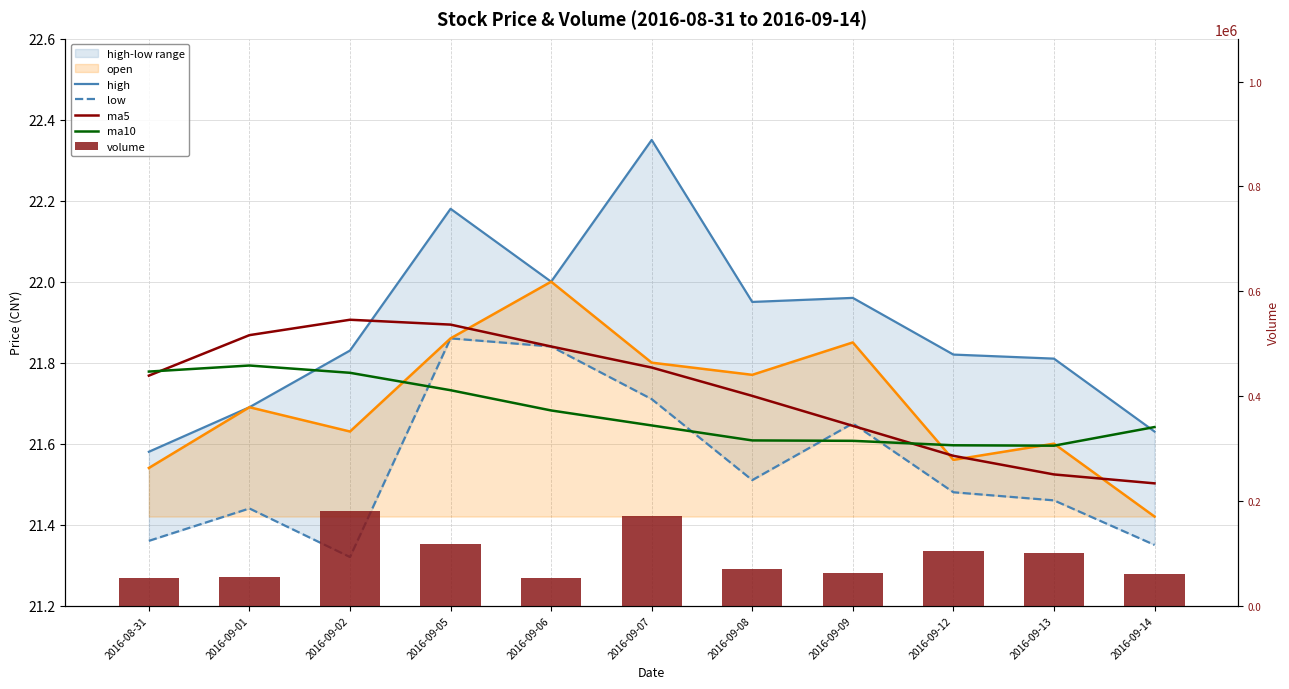

Are the bars grouped side by side (vs. stacked)?

Yes